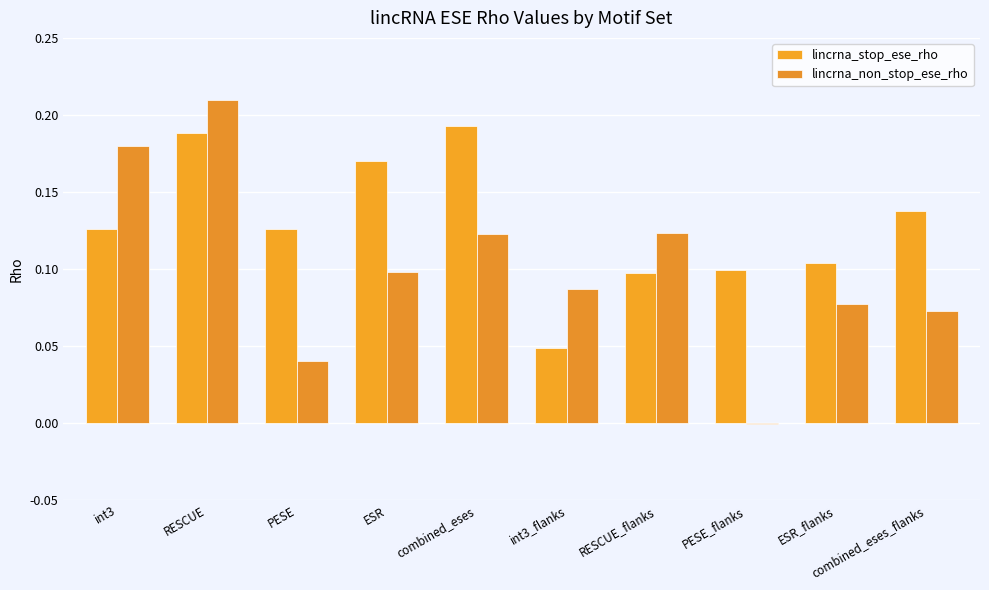

List the labels in order of lincrna_non_stop_ese_rho value, smallest first.

PESE_flanks, PESE, combined_eses_flanks, ESR_flanks, int3_flanks, ESR, combined_eses, RESCUE_flanks, int3, RESCUE